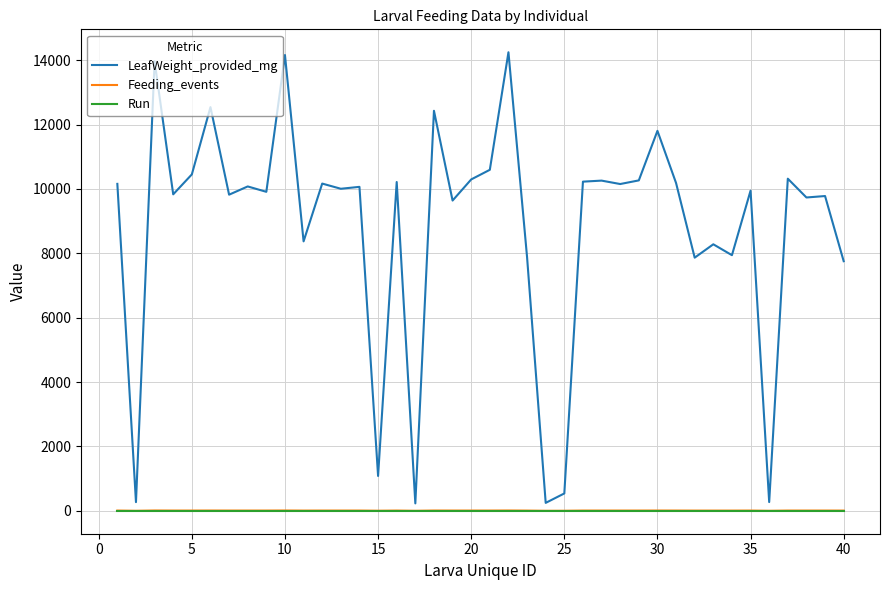

Which series has the widest spread of values?

LeafWeight_provided_mg